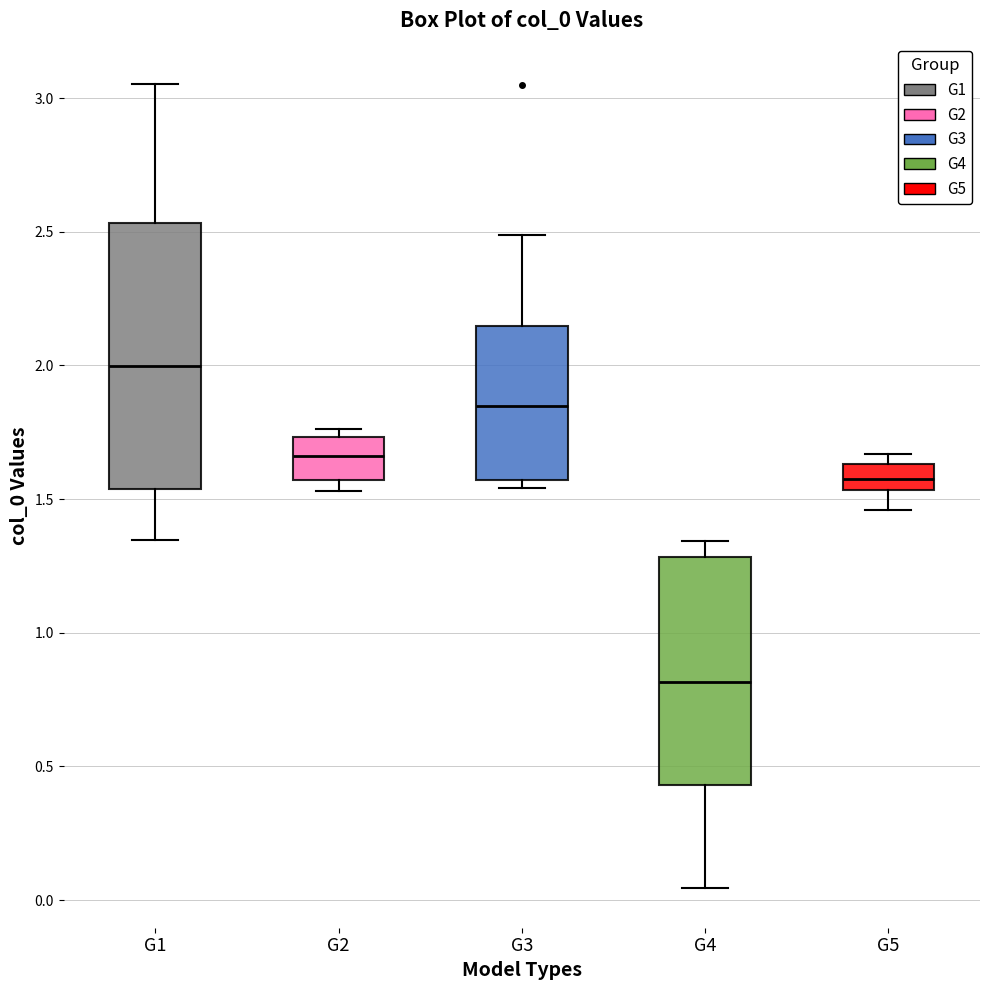

Which box's median line is the highest?

G1